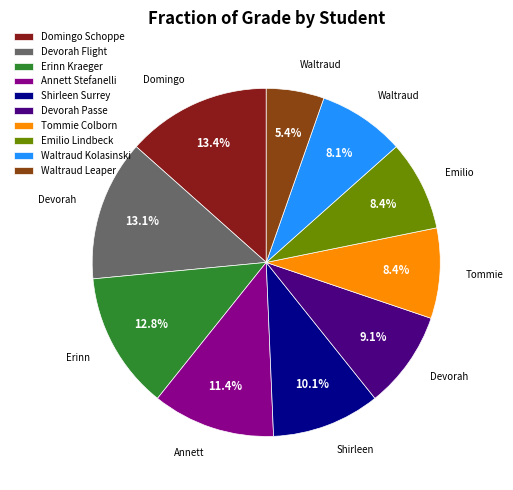

Is there a majority slice in this chart?

No